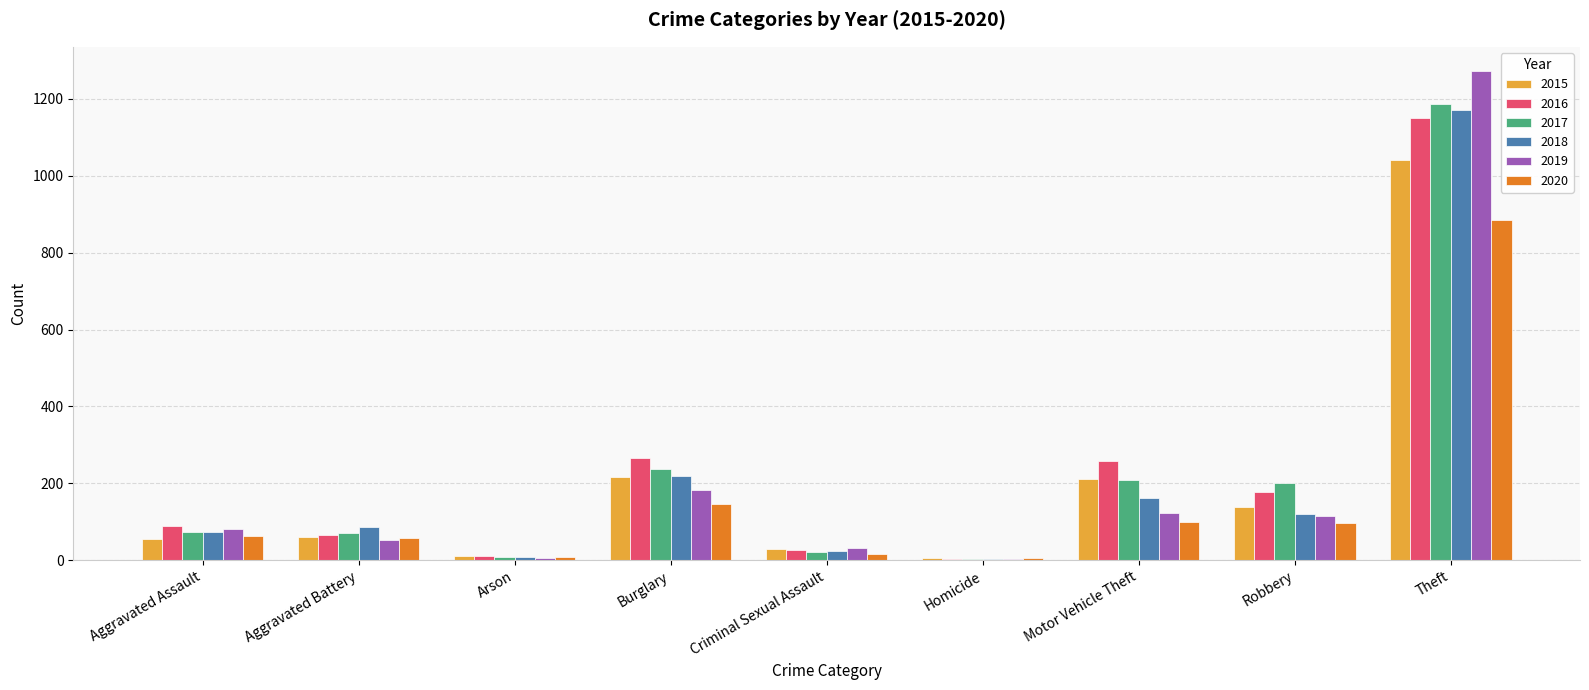

Which series changed the most between Aggravated Assault and Motor Vehicle Theft?

2016